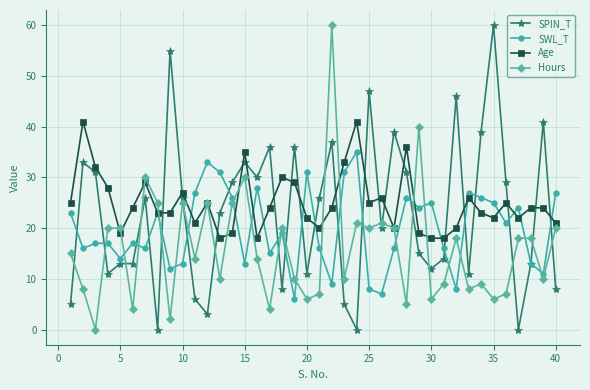

Reading left to right, transcribe all the data shown in this chart.

SPIN_T: 5	33	31	11	13	13	26	0	55	26	6	3	23	29	33	30	36	8	36	11	26	37	5	0	47	20	39	31	15	12	14	46	11	39	60	29	0	13	41	8
SWL_T: 23	16	17	17	14	17	16	23	12	13	27	33	31	26	13	28	15	19	6	31	16	9	31	35	8	7	16	26	24	25	16	8	27	26	25	21	24	13	11	27
Age: 25	41	32	28	19	24	29	23	23	27	21	25	18	19	35	18	24	30	29	22	20	24	33	41	25	26	20	36	19	18	18	20	26	23	22	25	22	24	24	21
Hours: 15	8	0	20	20	4	30	25	2	25	14	25	10	25	30	14	4	20	10	6	7	60	10	21	20	21	20	5	40	6	9	18	8	9	6	7	18	18	10	20